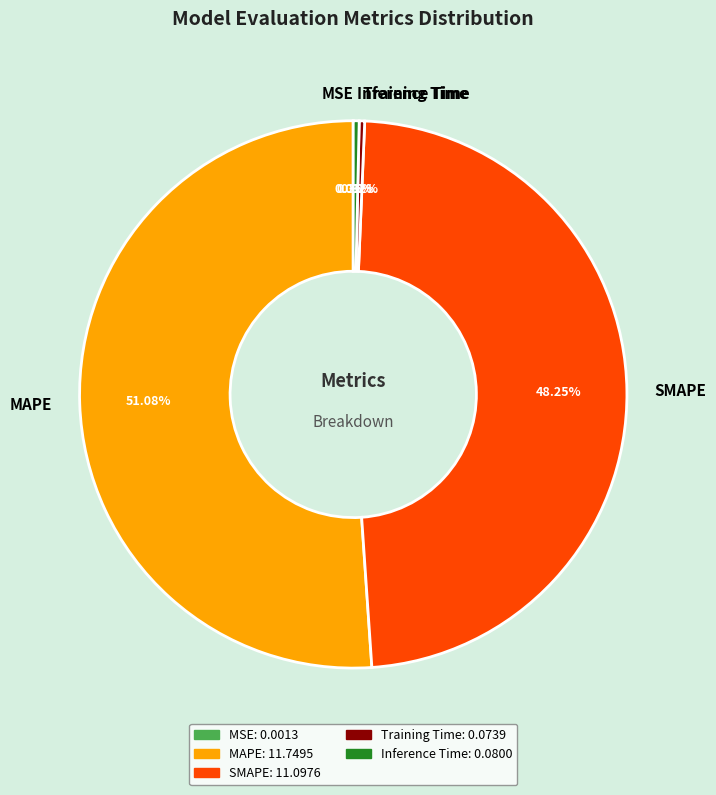

Is there any slice that represents more than half of the pie?

Yes